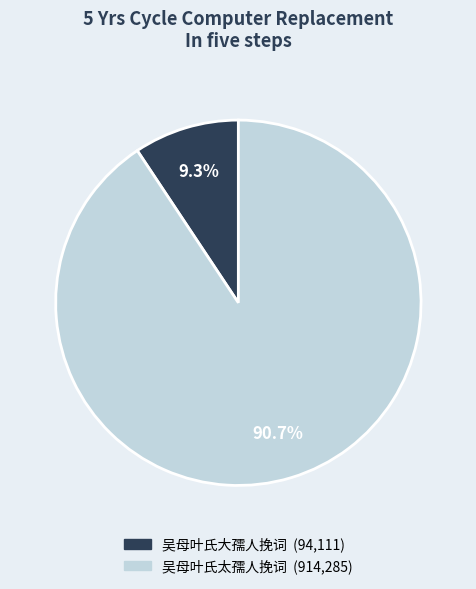

Between 吴母叶氏太孺人挽词 and 吴母叶氏大孺人挽词, which is larger?

吴母叶氏太孺人挽词